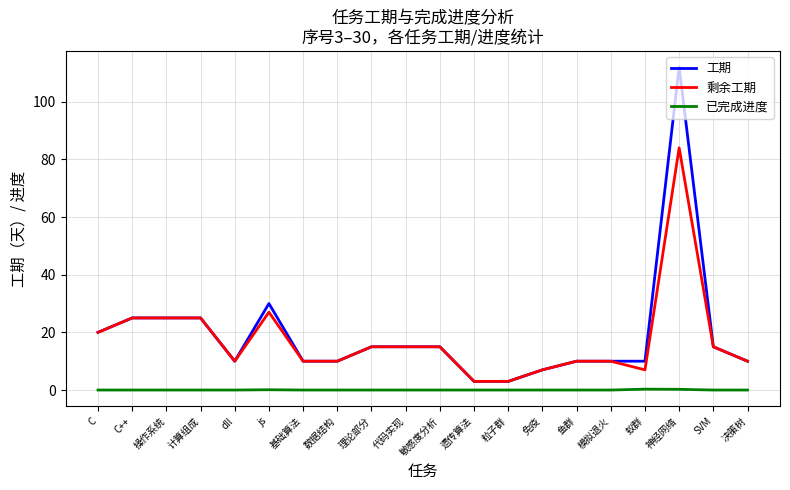

How many lines are shown in the chart?

3